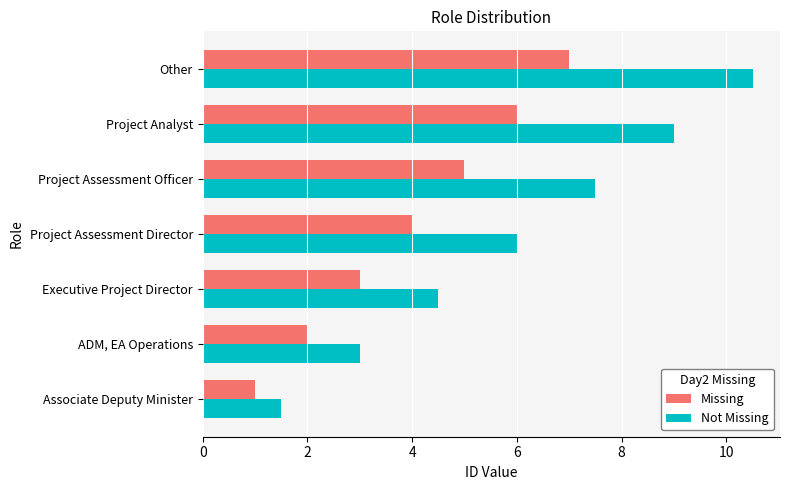

What is the sum of the Not Missing values at ADM, EA Operations and Project Assessment Officer?

10.5